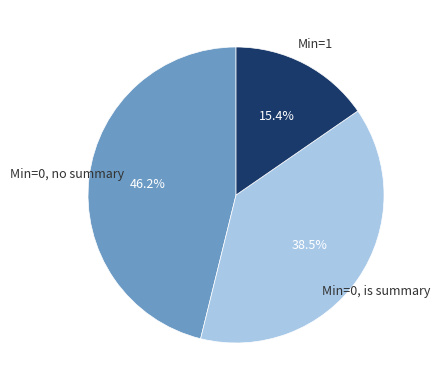

Does any single category account for the majority?

No